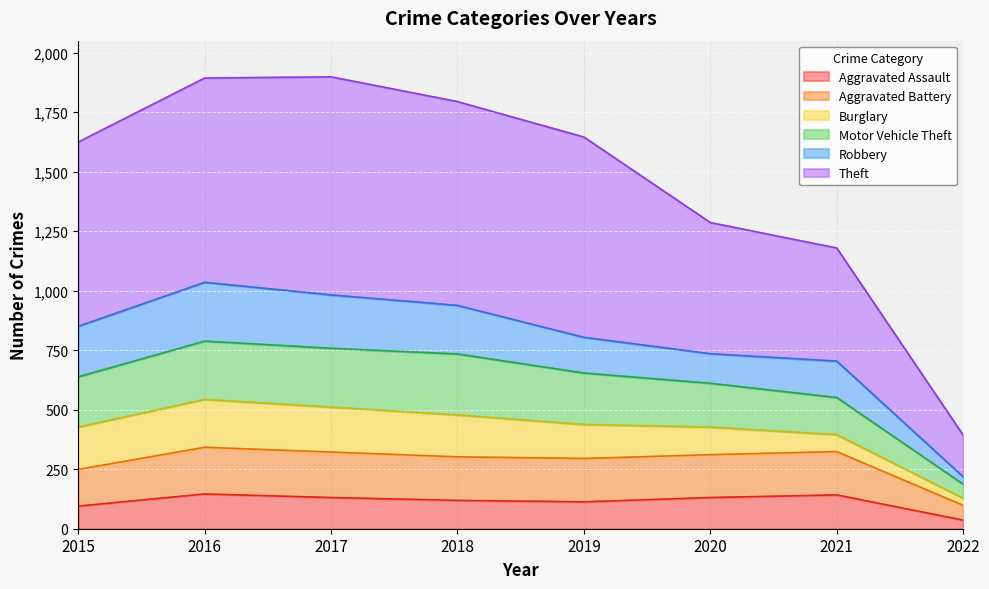

Where does the Aggravated Assault series first go above 131?

2016